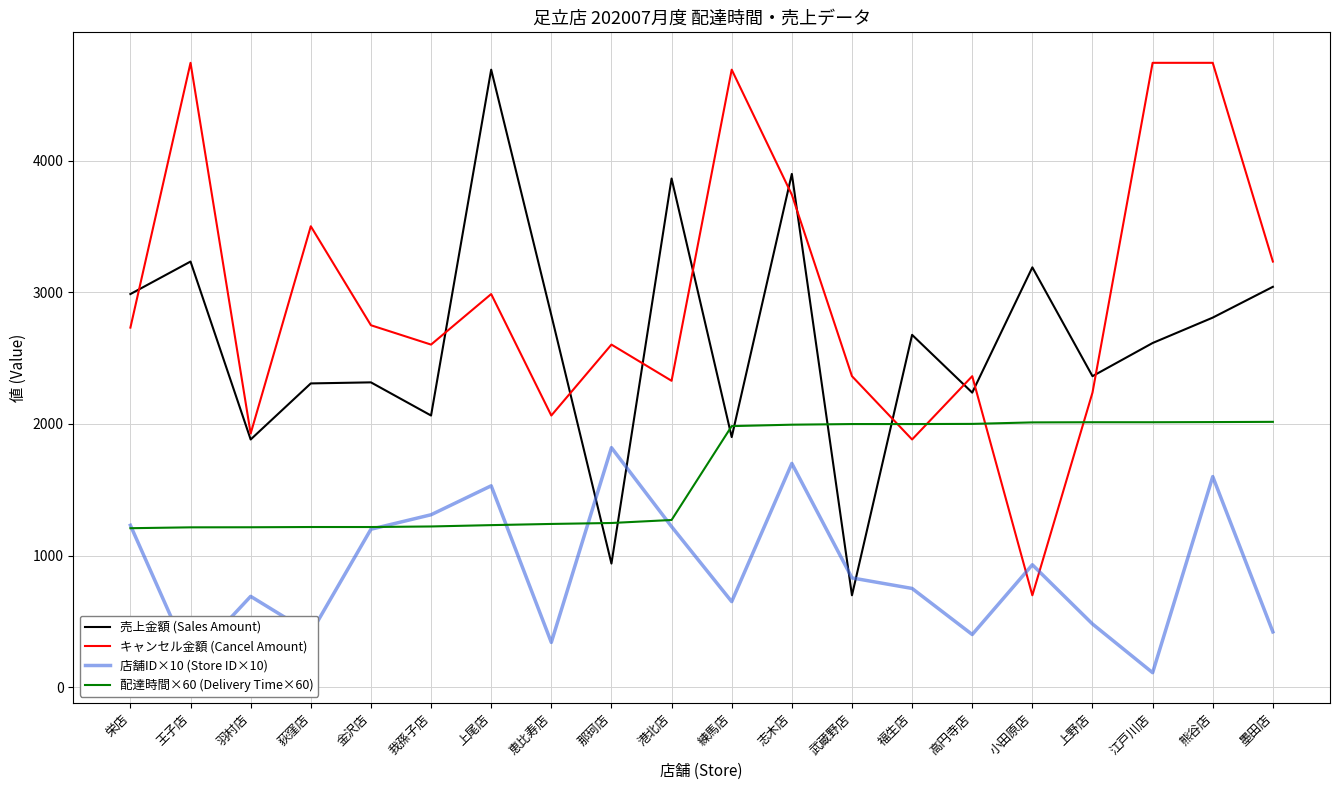

The value of 店舗ID×10 (Store ID×10) at 那珂店 is 1820.0. True or false?

True